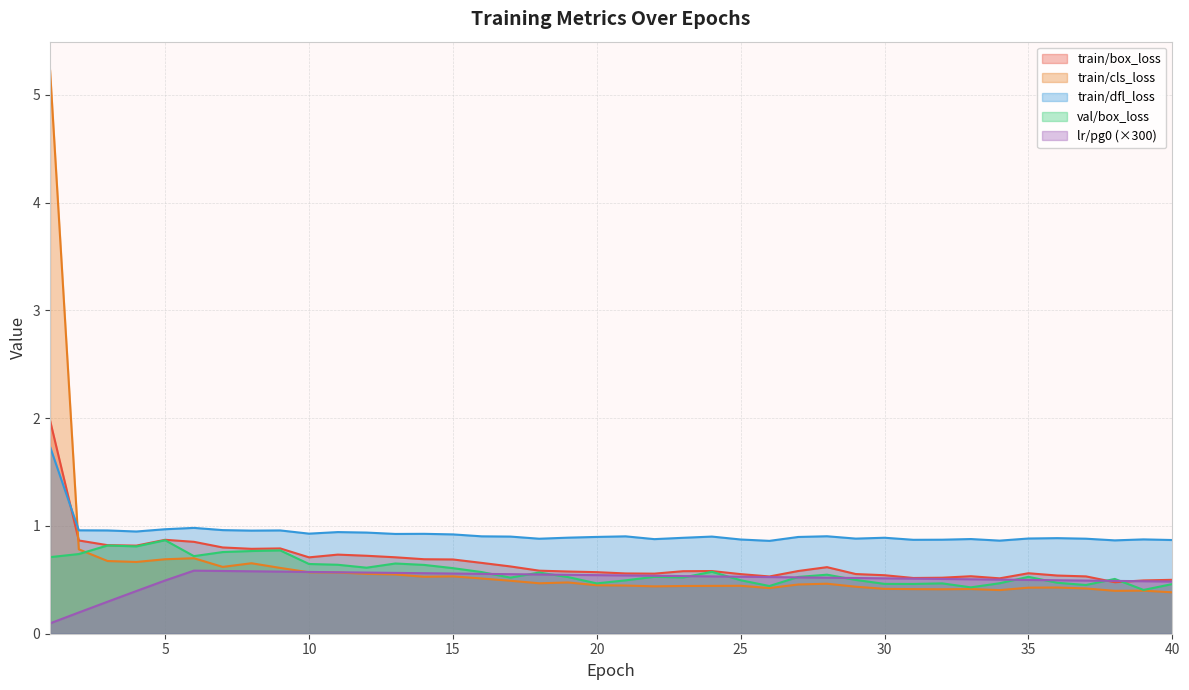

At which label is train/cls_loss closest to 2?

2